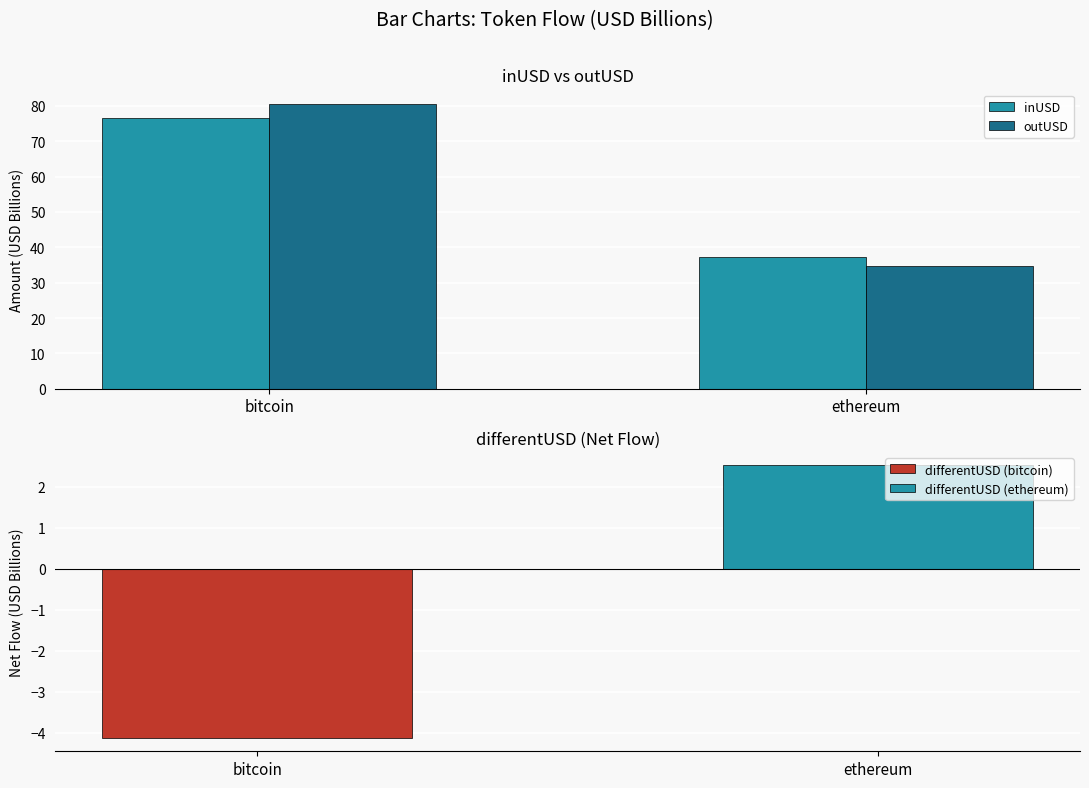

What is the difference between the outUSD values at bitcoin and ethereum?

45.9